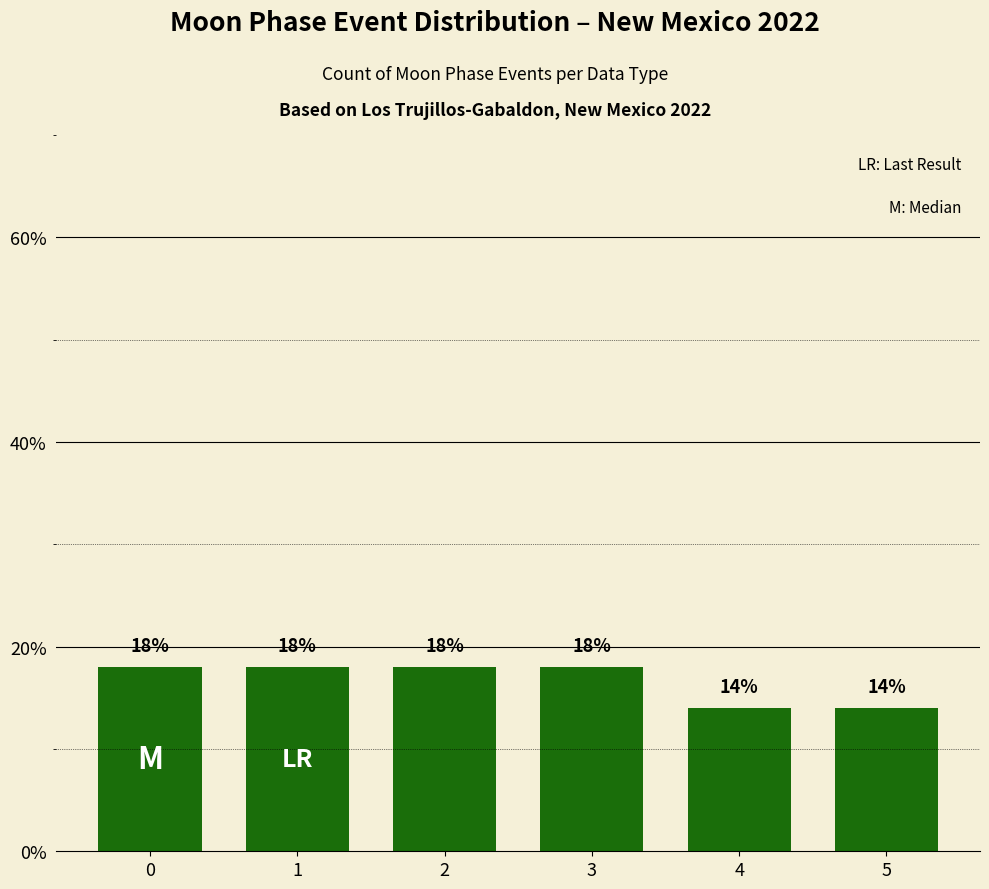

Reading right to left, what are all the values shown in this chart?

14	14	18	18	18	18